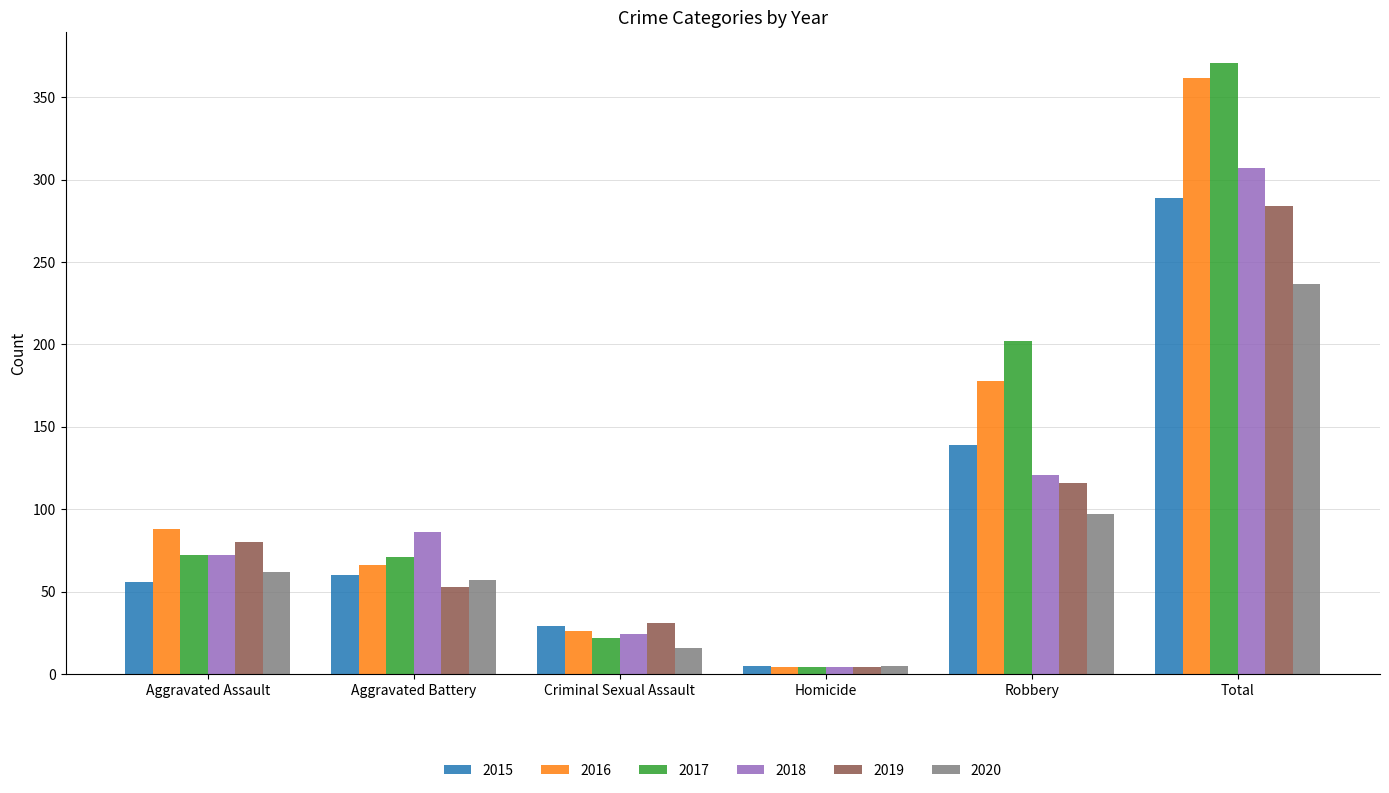

What is the difference between the maximum and minimum values in the 2020 series?

232